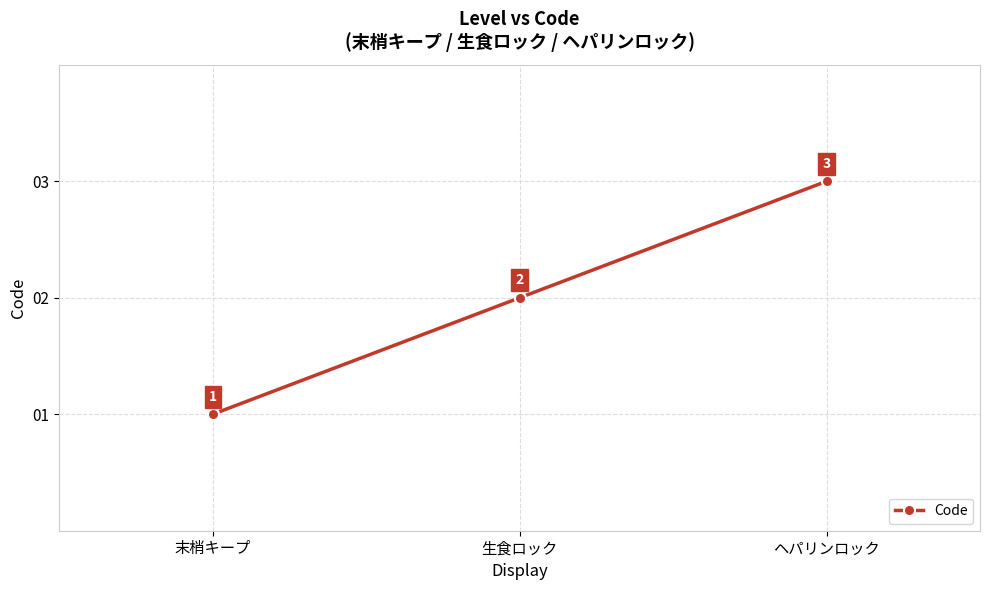

Reading left to right, extract all data points from this chart.

末梢キープ=1	生食ロック=2	ヘパリンロック=3